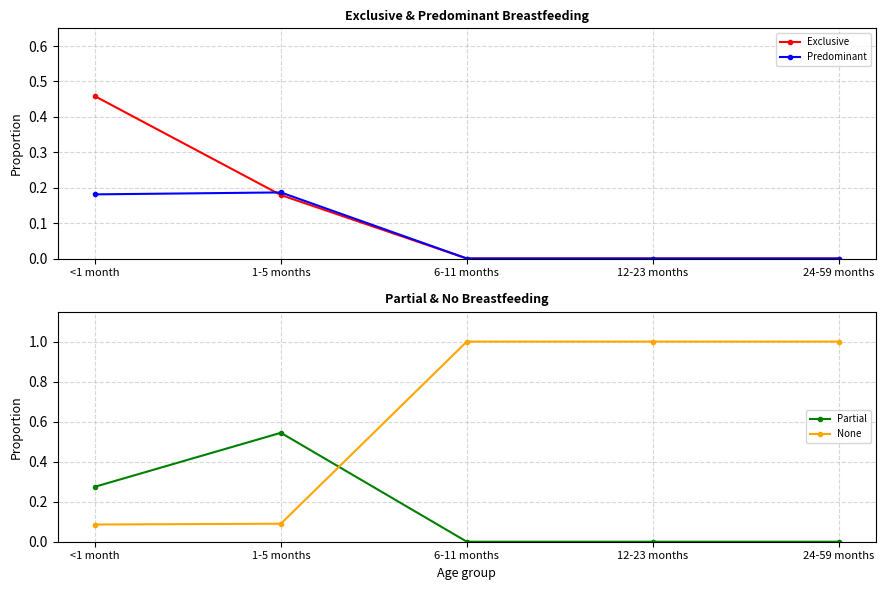

Count the number of categories in the chart.

5